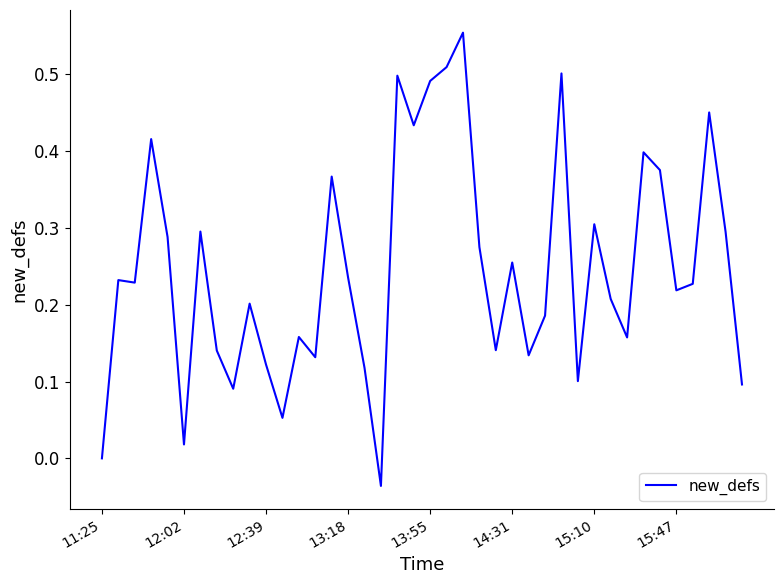

Reading left to right, extract all data points from this chart.

0.0	0.2	0.2	0.4	0.3	0.0	0.3	0.1	0.1	0.2	0.1	0.1	0.2	0.1	0.4	0.2	0.1	-0.0	0.5	0.4	0.5	0.5	0.6	0.3	0.1	0.3	0.1	0.2	0.5	0.1	0.3	0.2	0.2	0.4	0.4	0.2	0.2	0.5	0.3	0.1